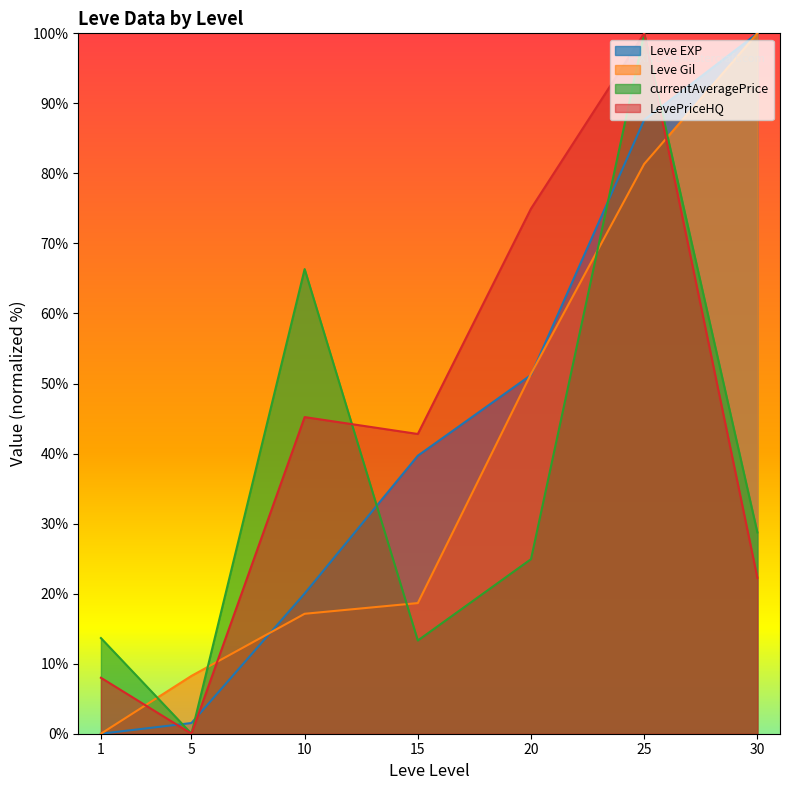

Does the chart have visible grid lines?

No